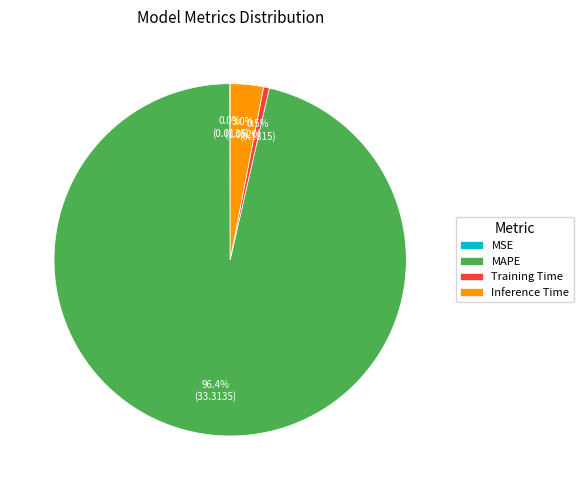

To the nearest percent, what portion does MAPE represent?

96%